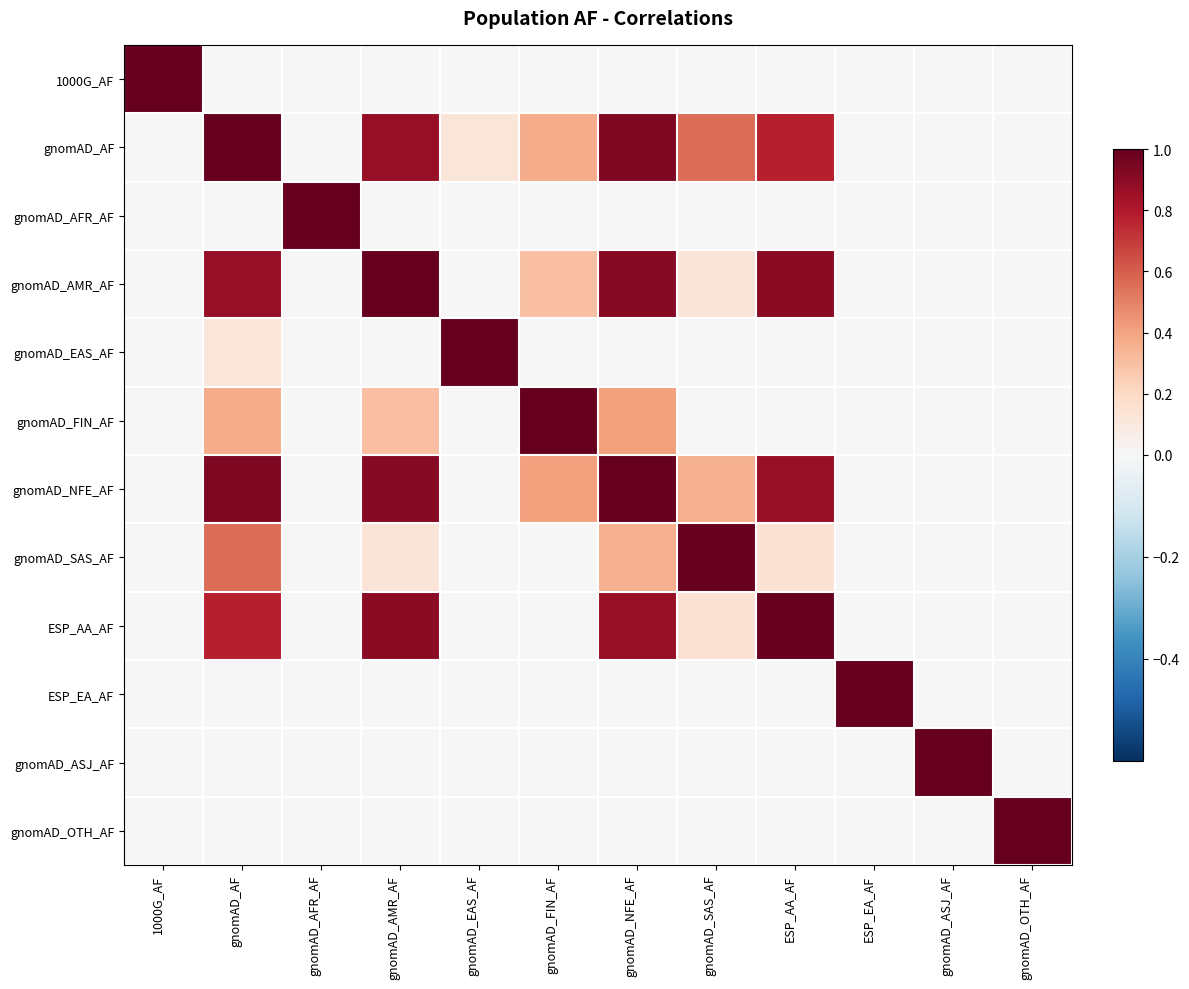

At how many categories does at least one series exceed 0?

12